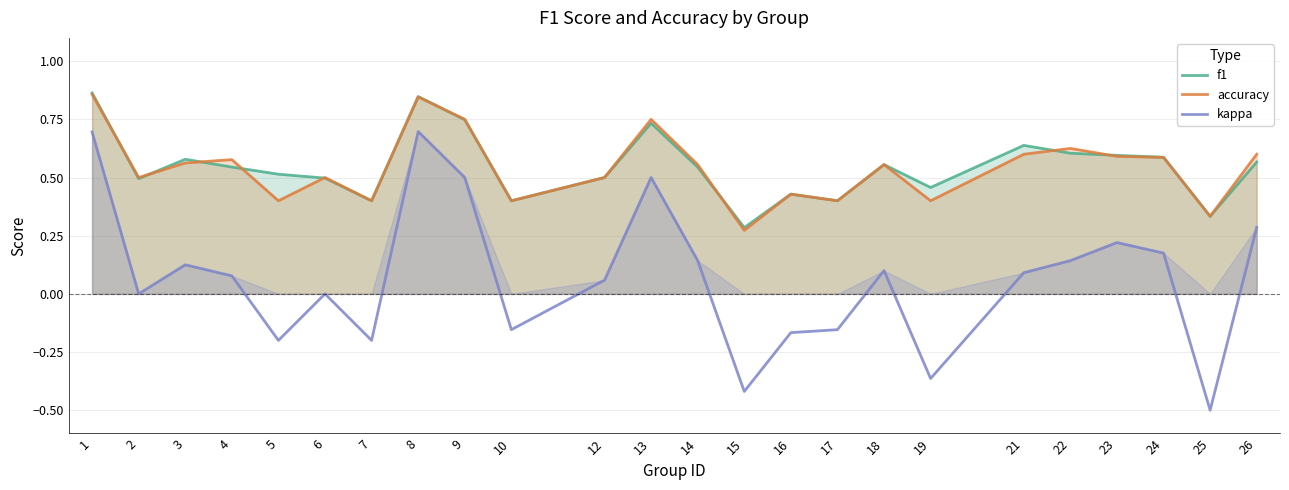

Reading left to right, extract all data points from this chart.

f1: 0.9	0.5	0.6	0.5	0.5	0.5	0.4	0.8	0.7	0.4	0.5	0.7	0.5	0.3	0.4	0.4	0.6	0.5	0.6	0.6	0.6	0.6	0.3	0.6
accuracy: 0.9	0.5	0.6	0.6	0.4	0.5	0.4	0.8	0.8	0.4	0.5	0.8	0.6	0.3	0.4	0.4	0.6	0.4	0.6	0.6	0.6	0.6	0.3	0.6
kappa: 0.7	0.0	0.1	0.1	-0.2	0.0	-0.2	0.7	0.5	-0.2	0.1	0.5	0.1	-0.4	-0.2	-0.2	0.1	-0.4	0.1	0.1	0.2	0.2	-0.5	0.3